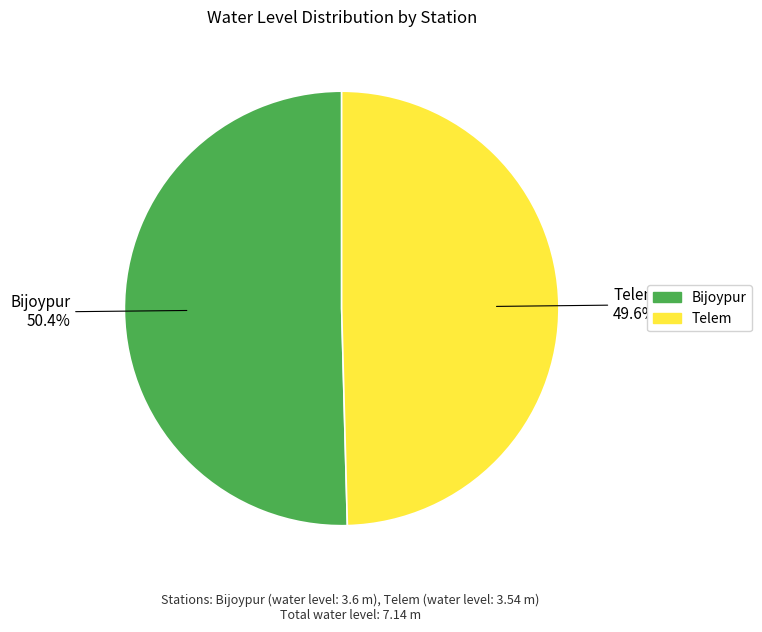

Is it true that Telem is 39% of the pie?

False